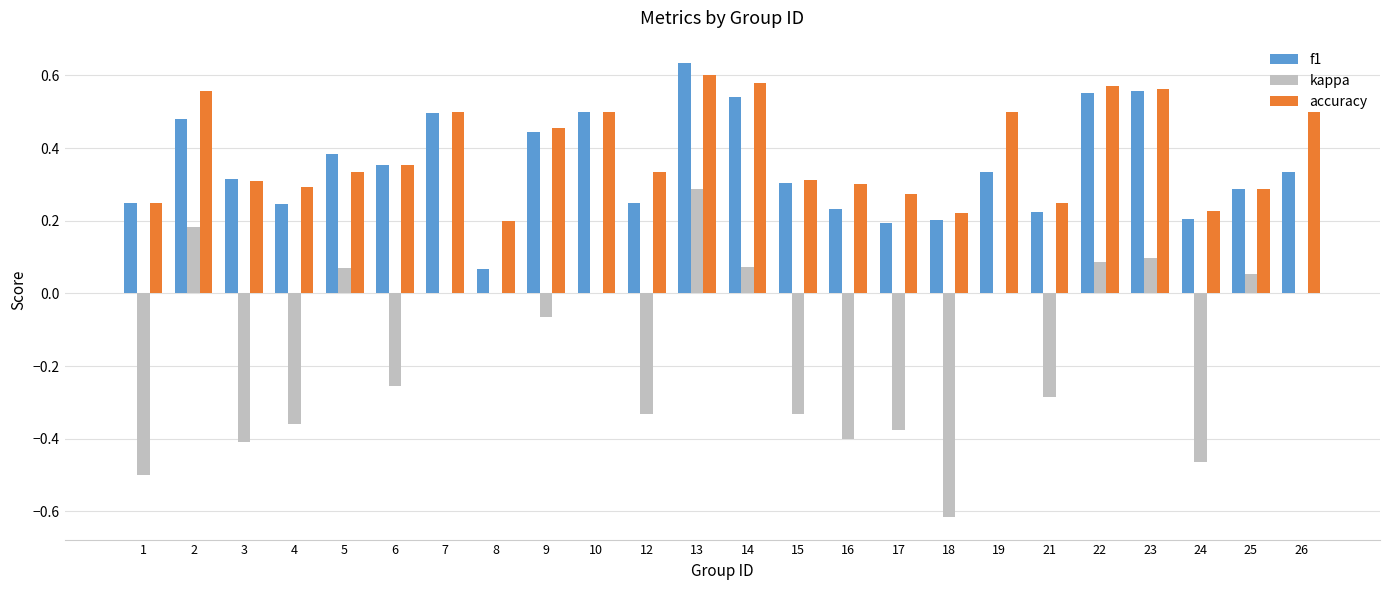

What is the sum of all f1 values?

8.4